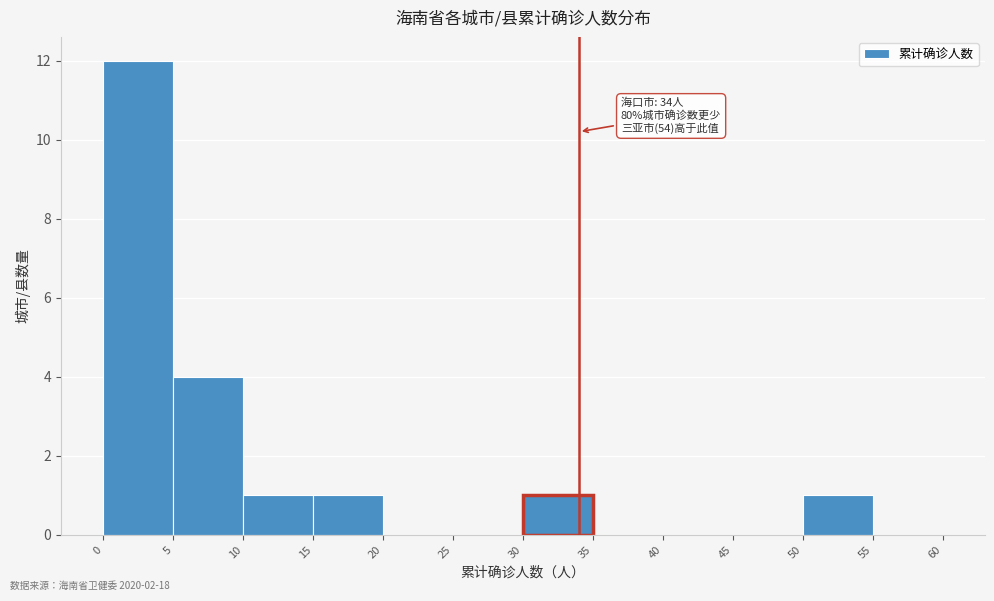

Over which range of the x-axis is the bar tallest?

0 to 5